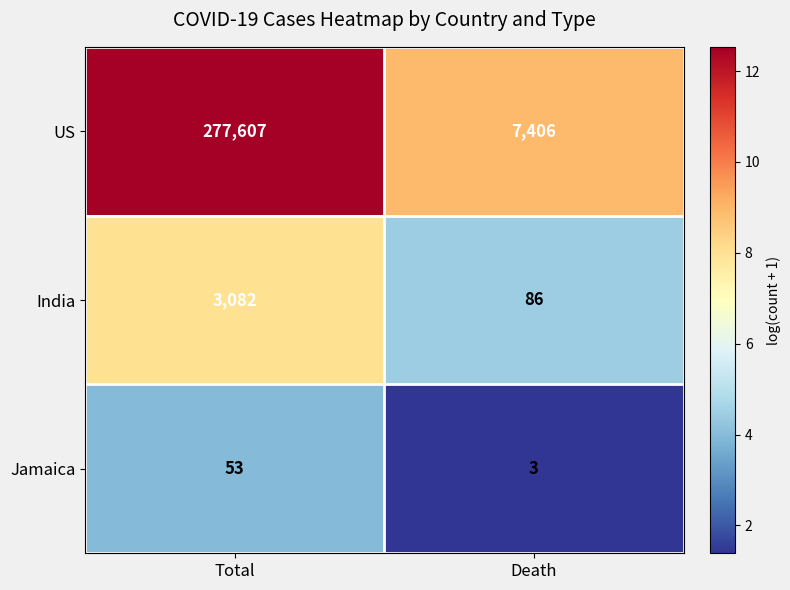

What is the approximate value of Jamaica at Total?

53